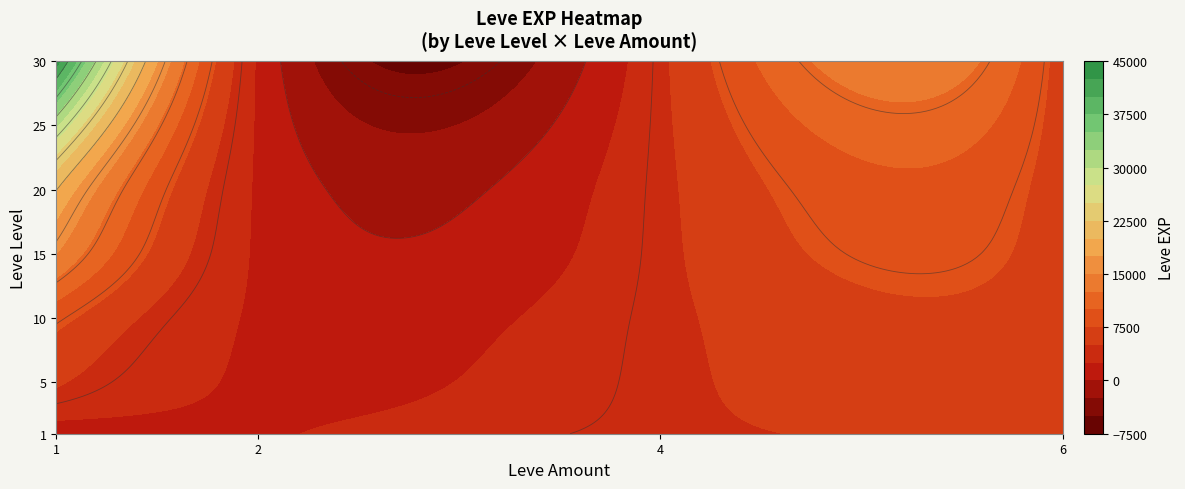

Between 15 and 20, which series saw the biggest shift?

1